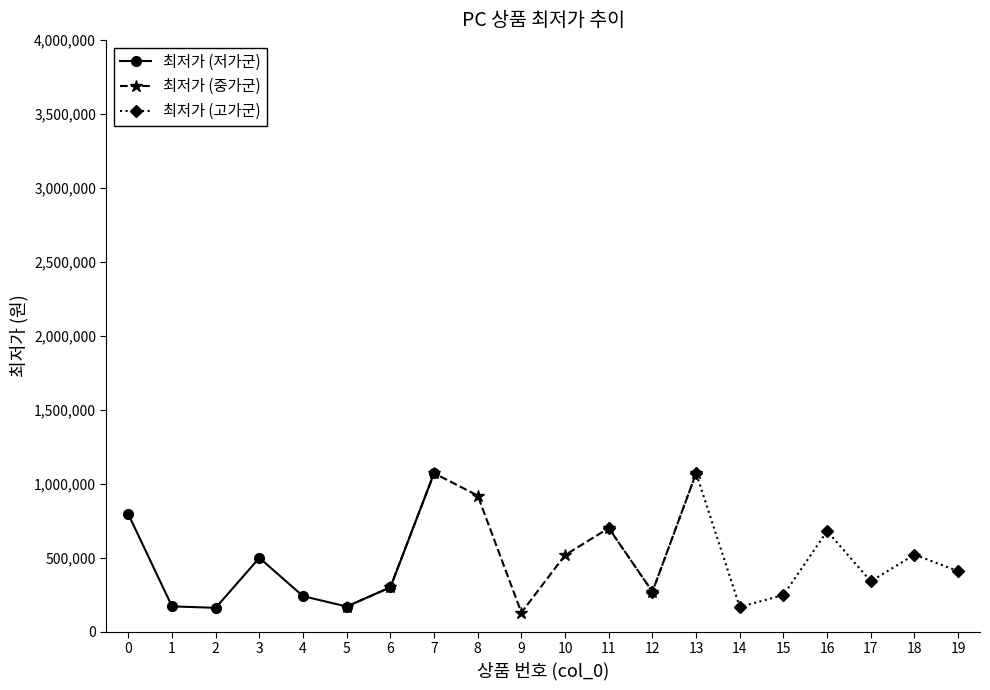

Reading right to left, list all the values displayed in this chart.

19=408000	18=520000	17=339000	16=679000	15=246500	14=166250	13=1070000	12=269000	11=699000	10=517000	9=128000	8=919000	7=1070000	6=299000	5=169000	4=239000	3=498000	2=160000	1=170000	0=793000